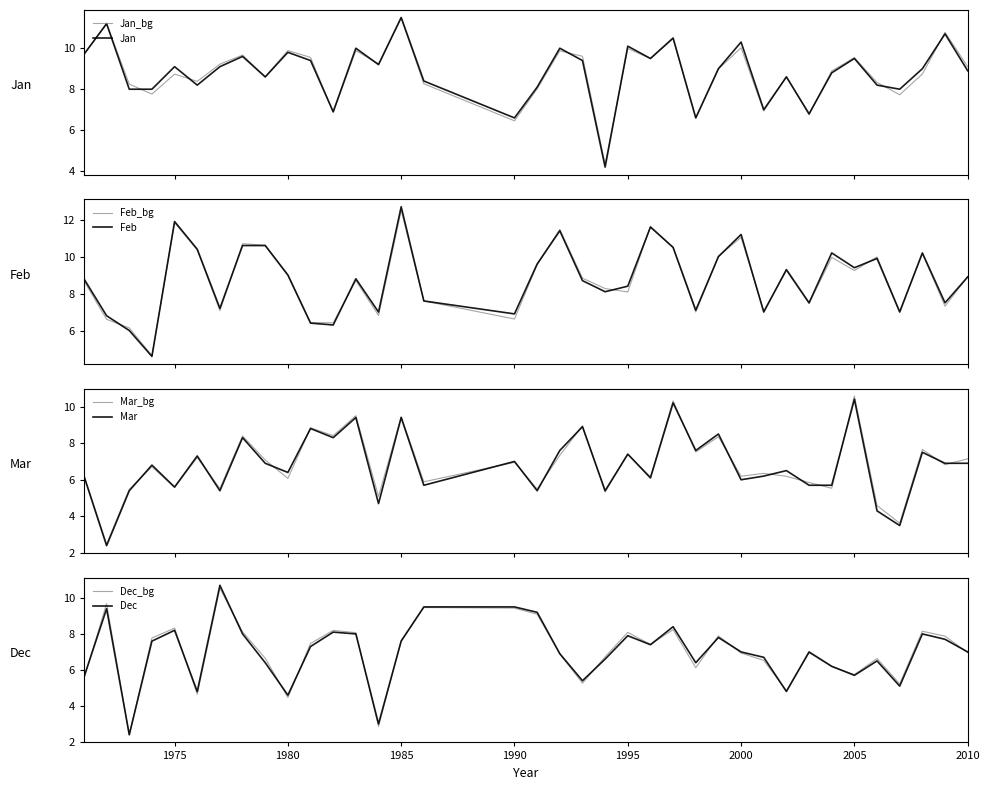

Reading right to left, what are all the values shown in this chart?

Jan: 8.9	10.7	9.0	8.0	8.2	9.5	8.8	6.8	8.6	7.0	10.3	9.0	6.6	10.5	9.5	10.1	4.2	9.4	10.0	8.1	6.6	8.4	11.5	9.2	10.0	6.9	9.4	9.8	8.6	9.6	9.1	8.2	9.1	8.0	8.0	11.2	9.7
Feb: 8.9	7.5	10.2	7.0	9.9	9.4	10.2	7.5	9.3	7.0	11.2	10.0	7.1	10.5	11.6	8.4	8.1	8.7	11.4	9.6	6.9	7.6	12.7	7.0	8.8	6.3	6.4	9.0	10.6	10.6	7.2	10.4	11.9	4.6	6.0	6.8	8.8
Mar: 6.9	6.9	7.5	3.5	4.3	10.4	5.7	5.7	6.5	6.2	6.0	8.5	7.6	10.2	6.1	7.4	5.4	8.9	7.6	5.4	7.0	5.7	9.4	4.7	9.4	8.3	8.8	6.4	6.9	8.3	5.4	7.3	5.6	6.8	5.4	2.4	6.2
Dec: 7.0	7.7	8.0	5.1	6.5	5.7	6.2	7.0	4.8	6.7	7.0	7.8	6.4	8.4	7.4	7.9	6.6	5.4	6.9	9.2	9.5	9.5	7.6	3.0	8.0	8.1	7.3	4.6	6.4	8.0	10.7	4.8	8.2	7.6	2.4	9.4	5.6